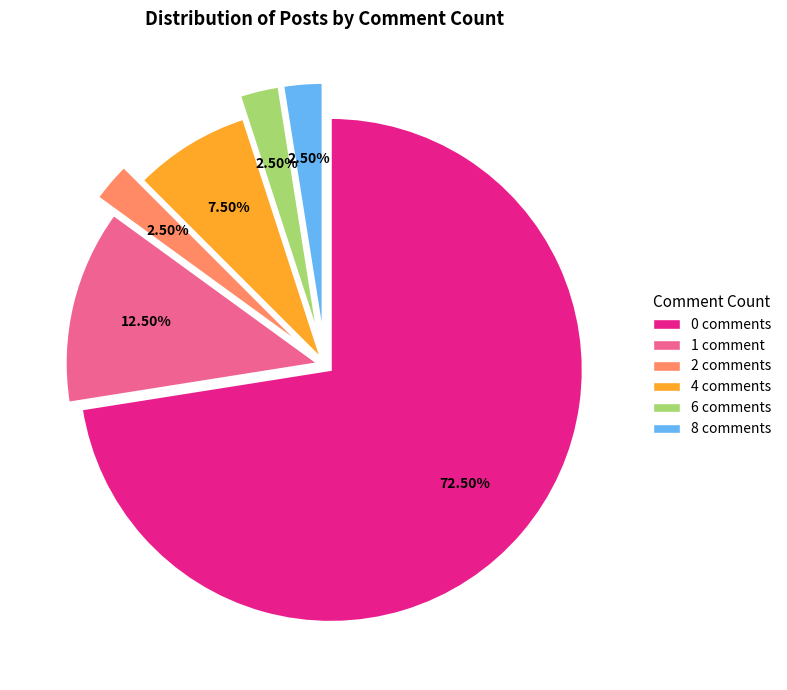

Is there a majority slice in this chart?

Yes